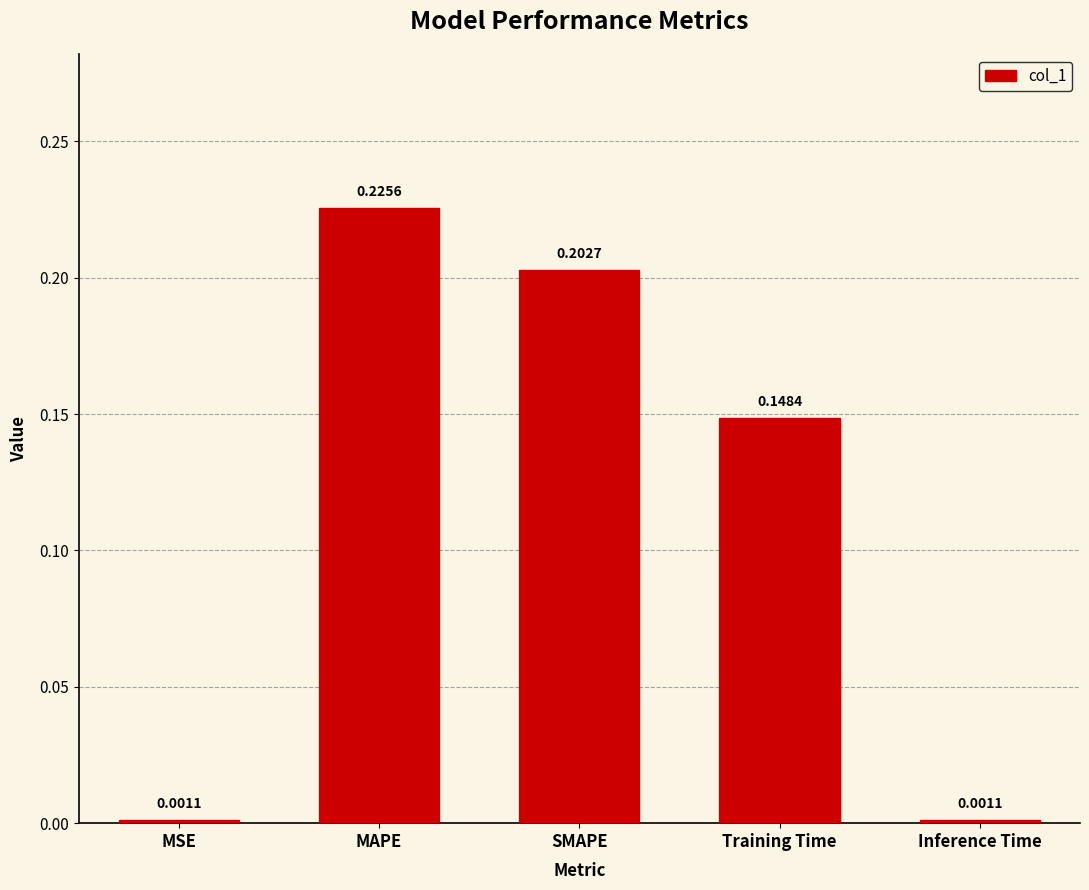

What is the label of the 1st bar from the left?

MSE